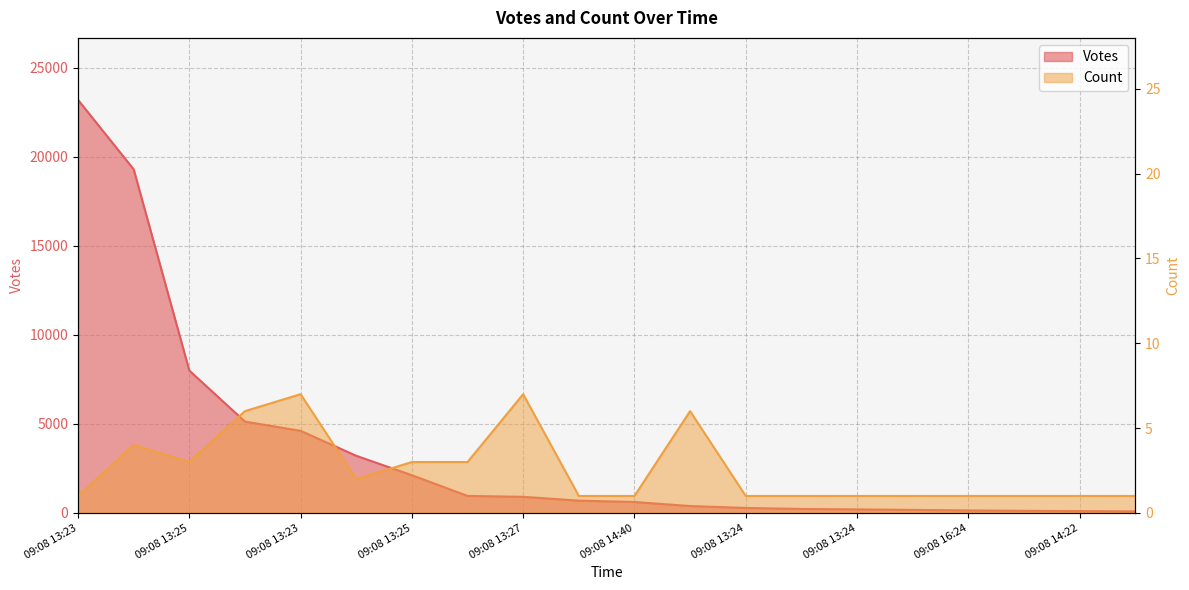

Is the value of Count at 09:08 16:24 greater than the value of Votes at 09:08 13:27?

No